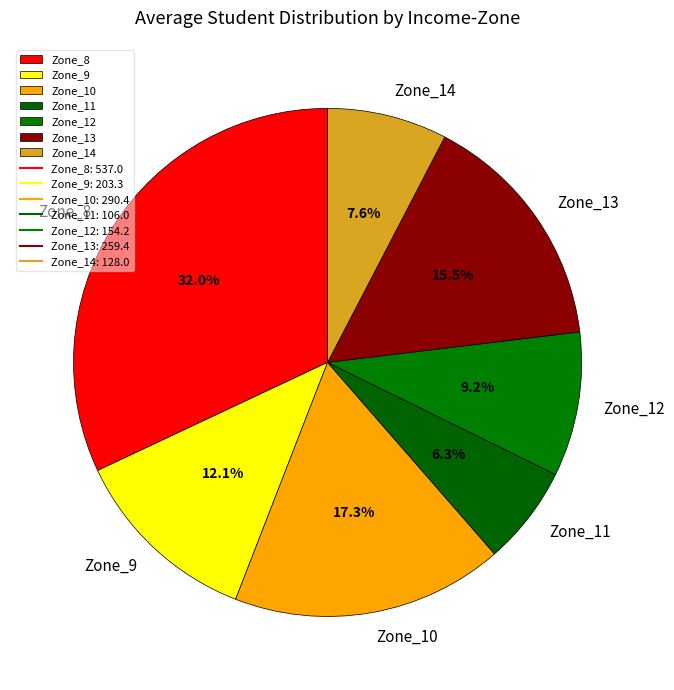

Which category has the smallest portion of the pie?

Zone_11